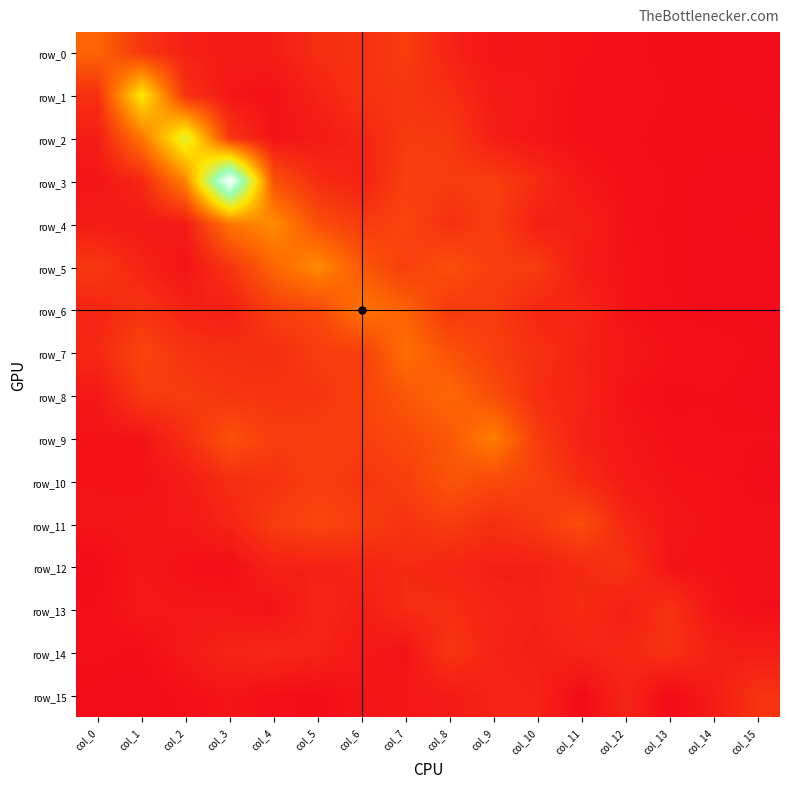

What is the difference between the maximum and minimum values in the row_1 series?

4.0